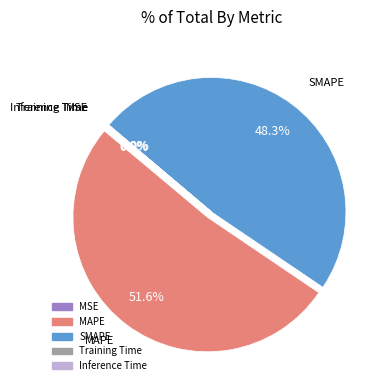

What is the majority slice?

MAPE